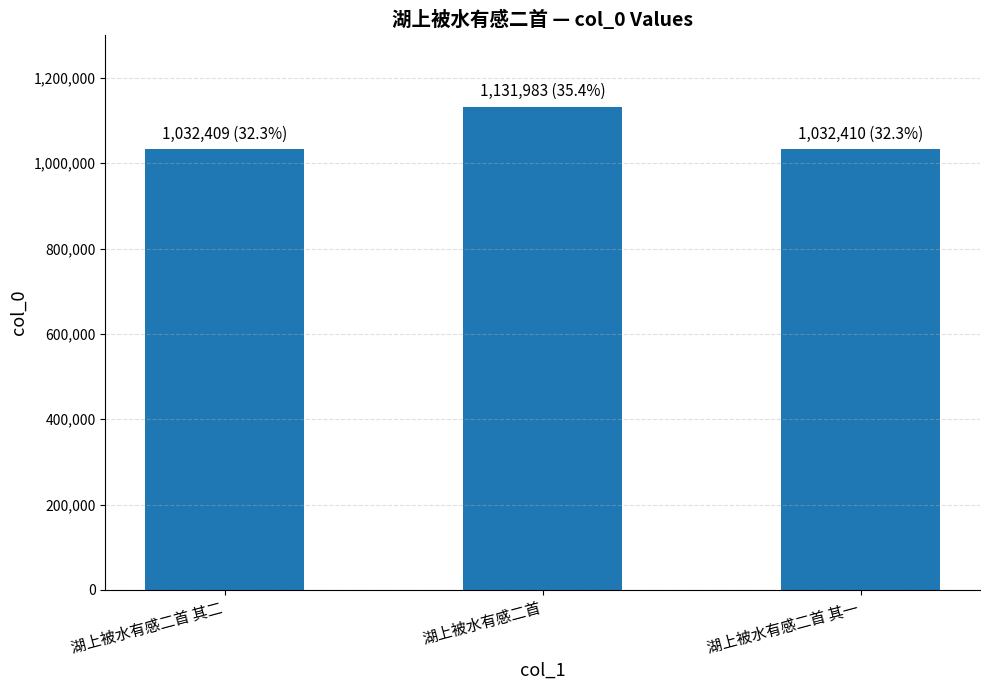

What is the label of the 3rd bar from the right?

湖上被水有感二首 其二